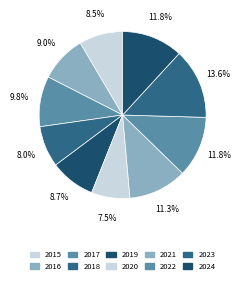

What is the largest slice in the pie chart?

2023